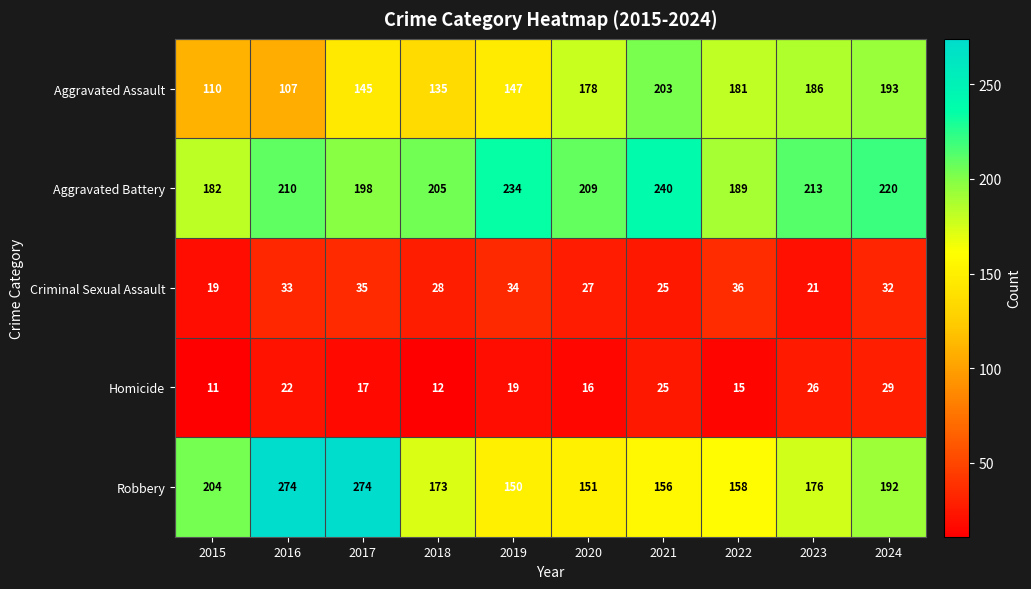

What is the minimum value for Criminal Sexual Assault?

19